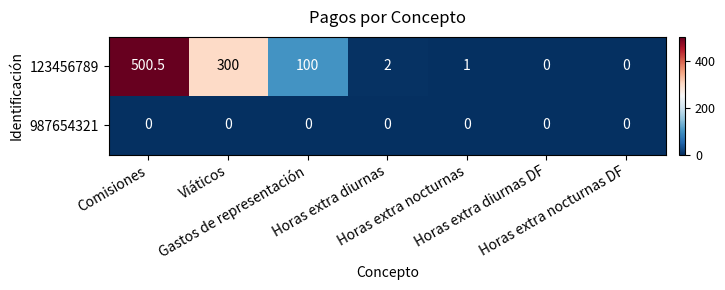

Which series has the largest total across all categories?

123456789